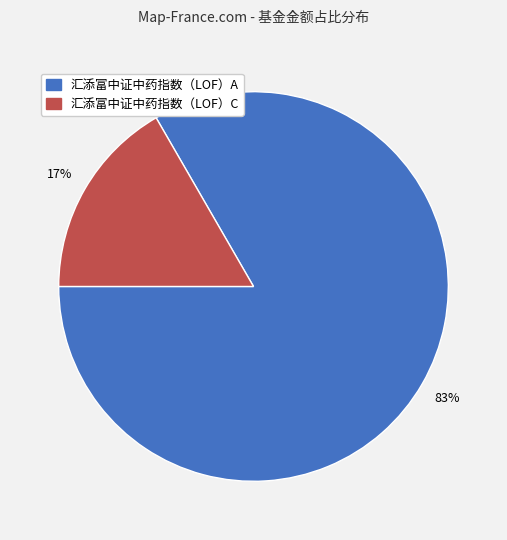

Is the sum of 汇添富中证中药指数（LOF）C and 汇添富中证中药指数（LOF）A greater than half?

Yes